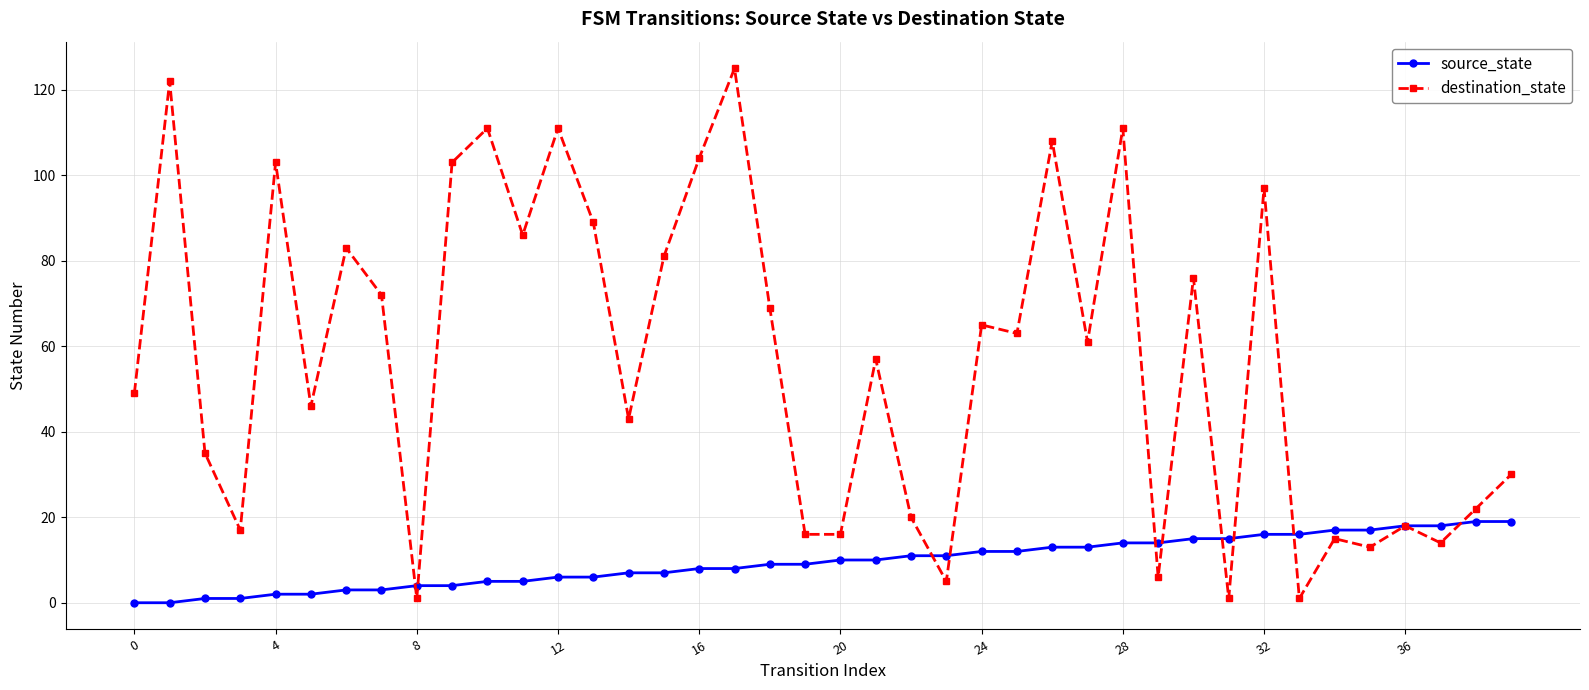

Reading right to left, list all the values displayed in this chart.

source_state: 19	19	18	18	17	17	16	16	15	15	14	14	13	13	12	12	11	11	10	10	9	9	8	8	7	7	6	6	5	5	4	4	3	3	2	2	1	1	0	0
destination_state: 30	22	14	18	13	15	1	97	1	76	6	111	61	108	63	65	5	20	57	16	16	69	125	104	81	43	89	111	86	111	103	1	72	83	46	103	17	35	122	49